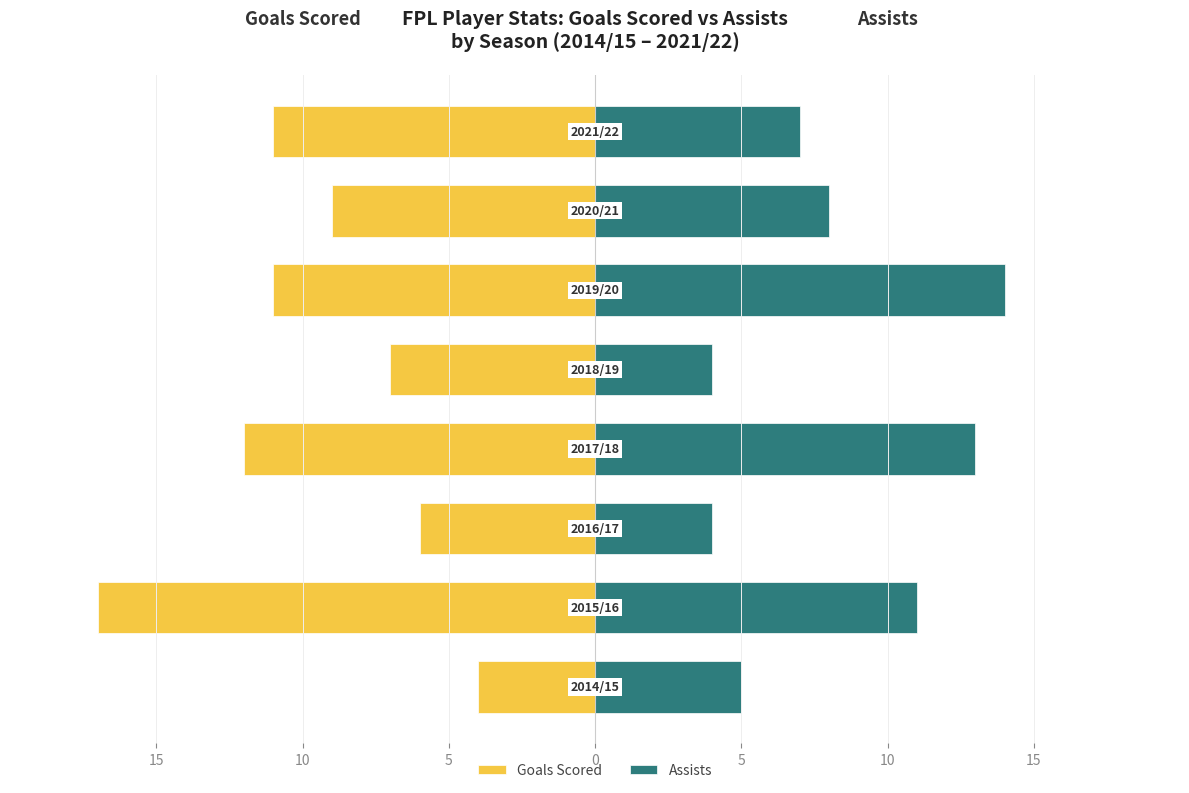

Is it true that Assists equals 24 at 10?

False